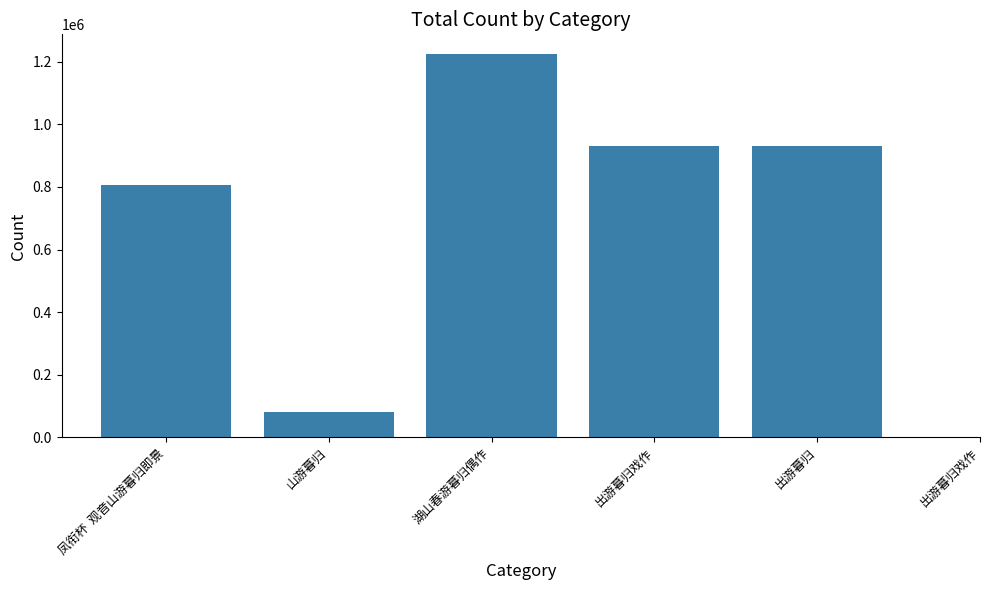

Is it true that the value at 凤衔杯  观音山游暮归即景 is 807050?

True